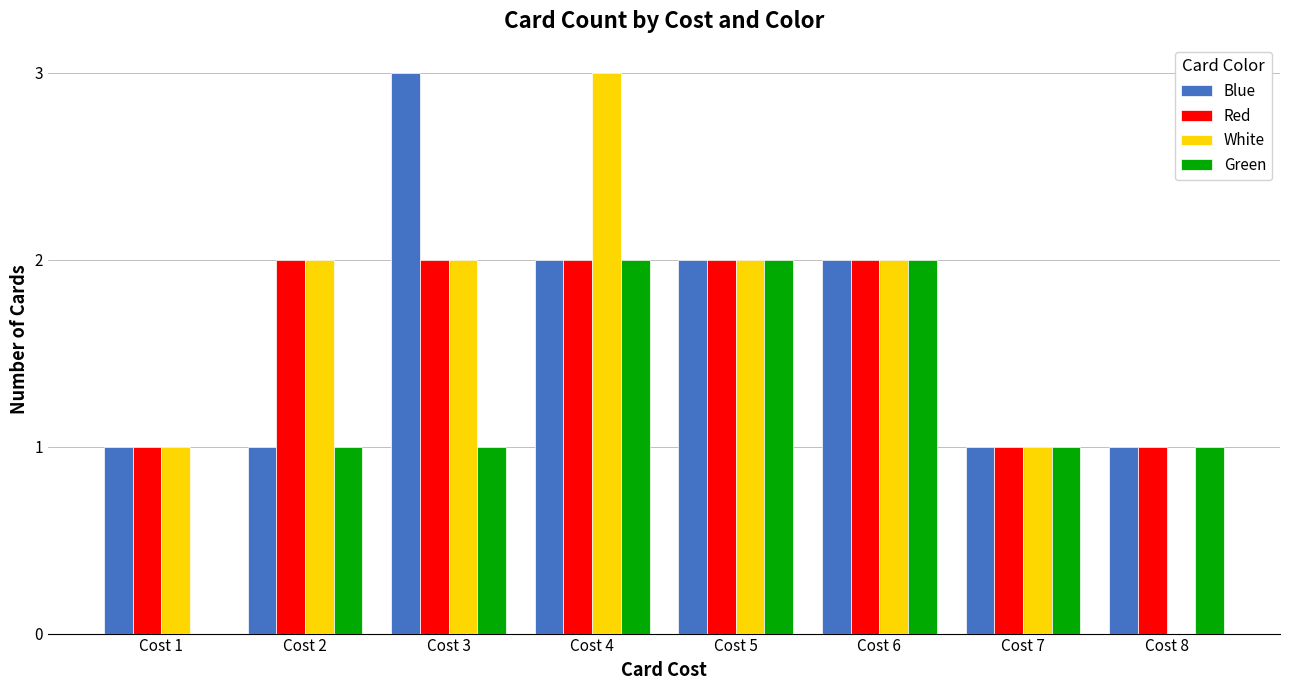

What is the sum of the Blue values at Cost 1 and Cost 6?

3